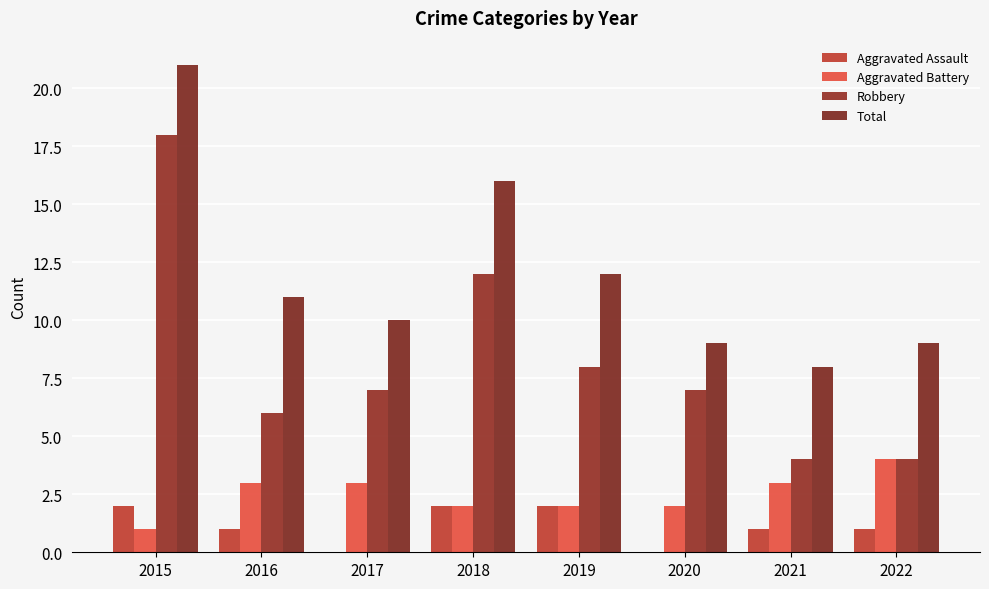

At which label does Robbery reach its minimum?

2021